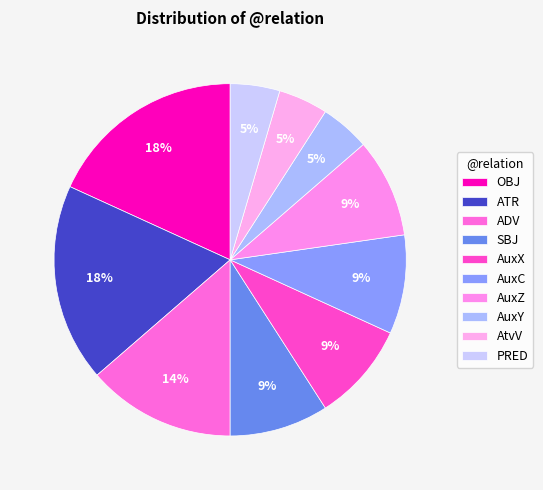

What portion of the pie excludes AuxY?

95.5%